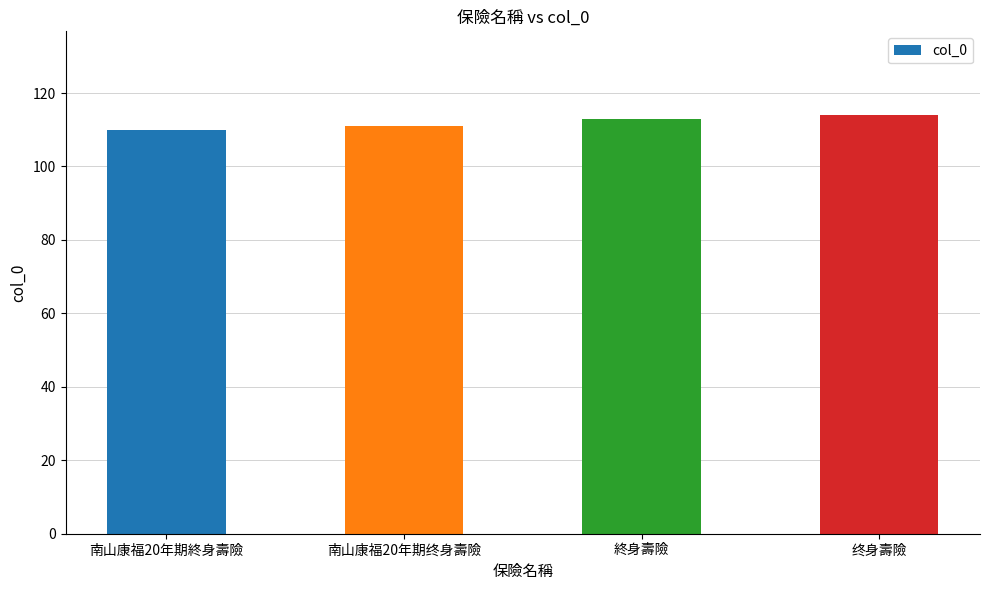

What is the smallest value displayed?

110